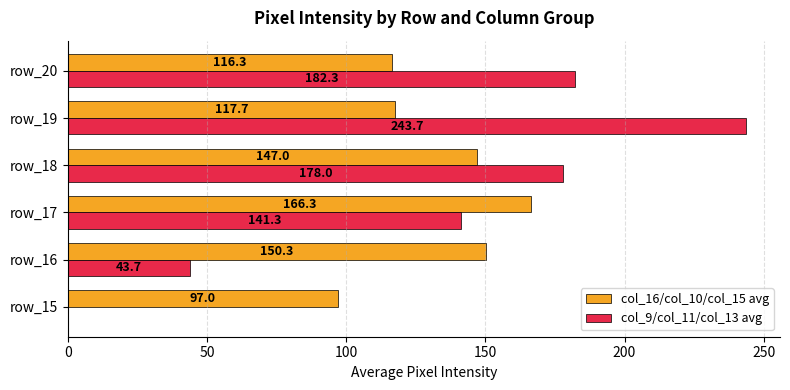

Which series has the largest range (max minus min)?

col_9/col_11/col_13 avg